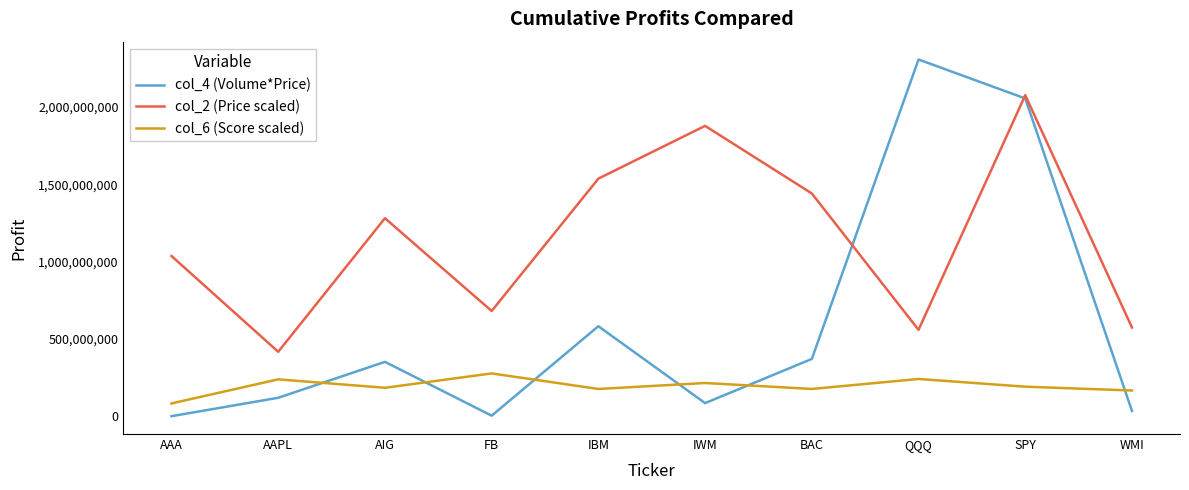

What position from the right is BAC?

4